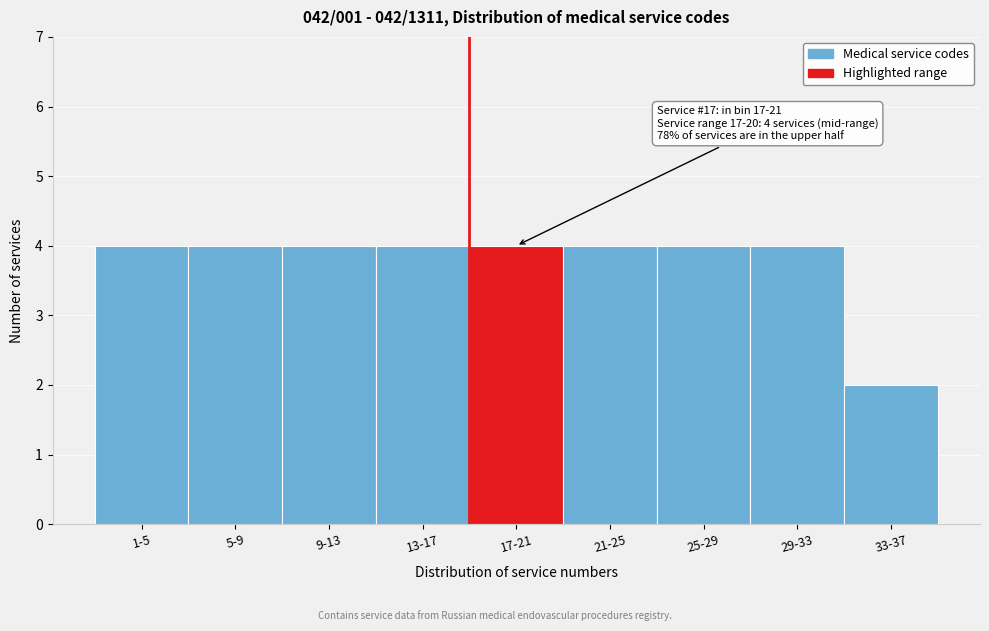

Reading right to left, list all the values displayed in this chart.

33-37=2	29-33=4	25-29=4	21-25=4	17-21=4	13-17=4	9-13=4	5-9=4	1-5=4